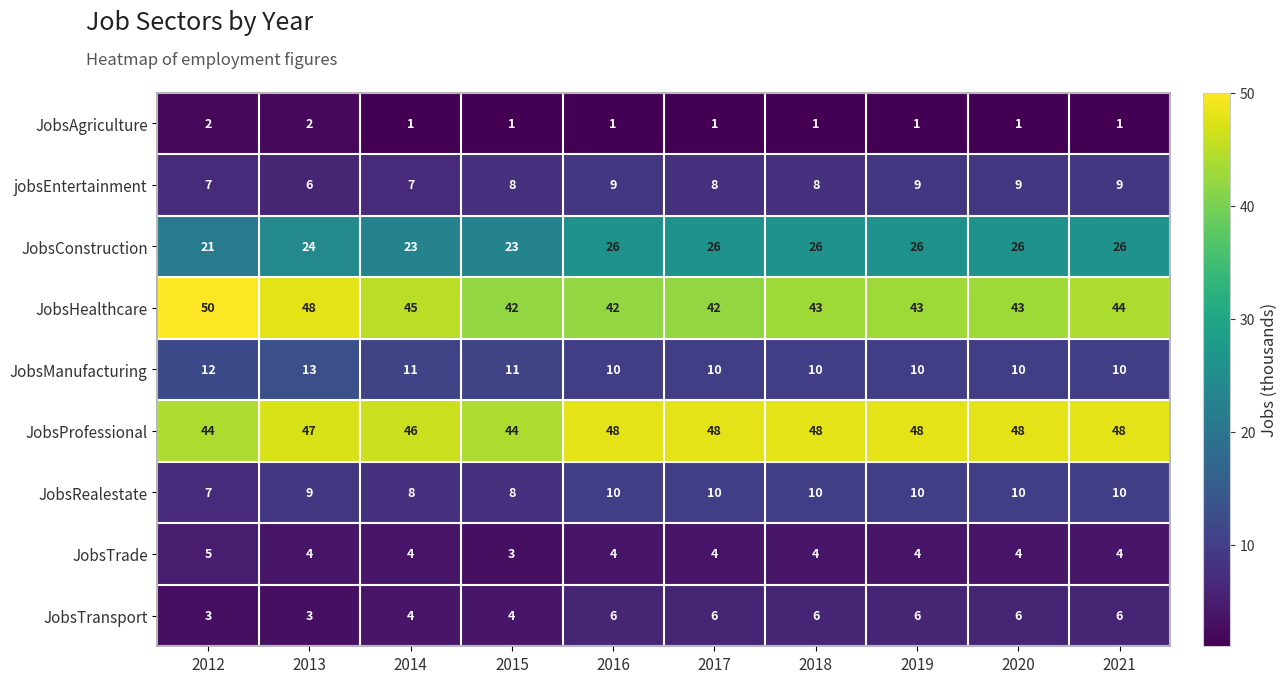

At which label does JobsRealestate reach its minimum?

2012